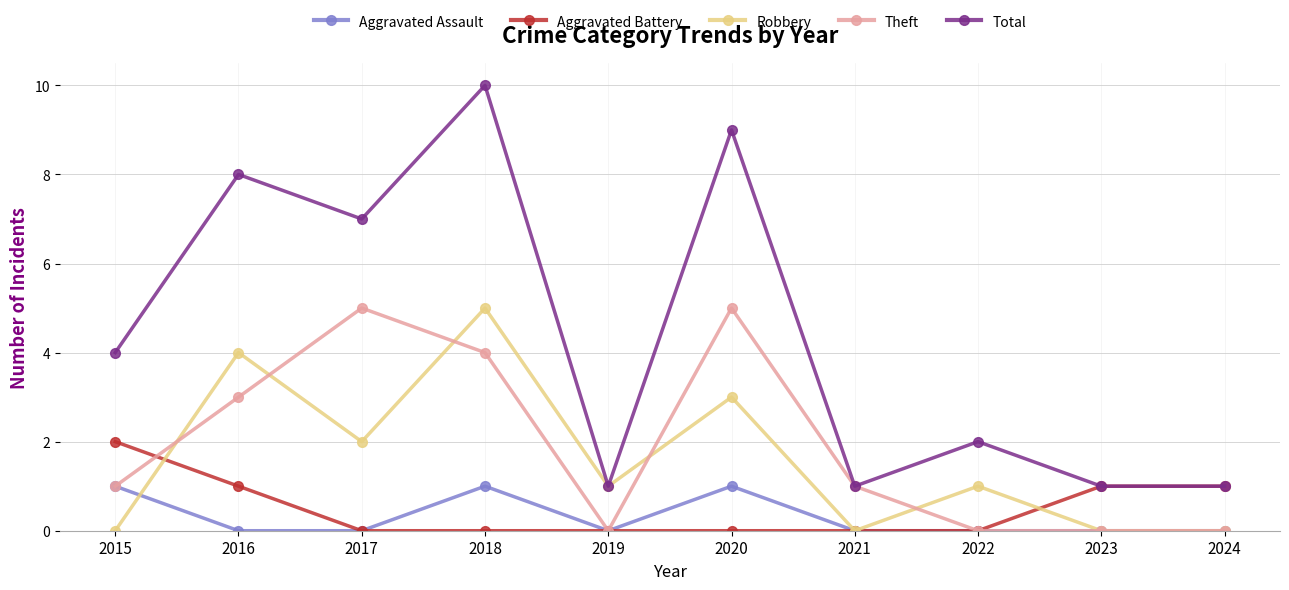

Read the Aggravated Battery value at 2016.

1